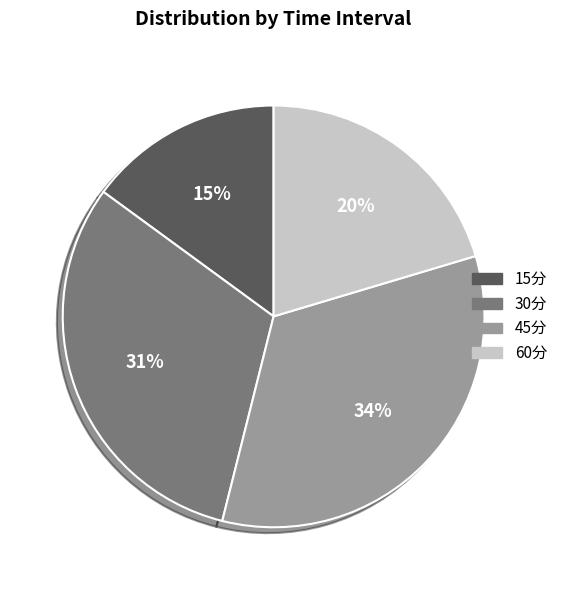

How many segments does this pie chart have?

4